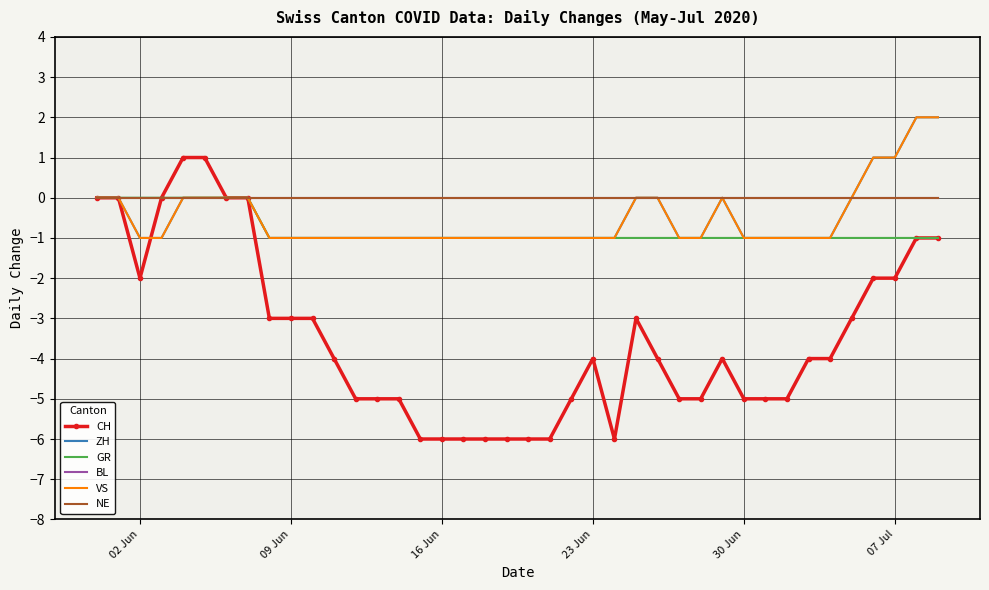

What is the minimum value shown in the chart?

-6